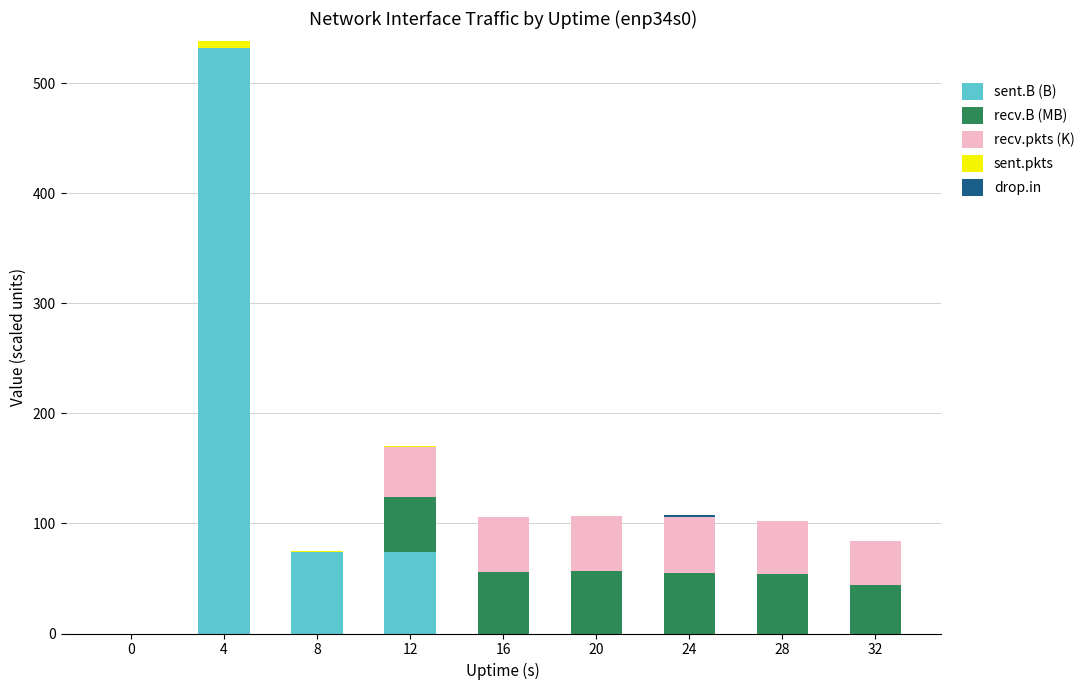

Are the bars horizontal?

No